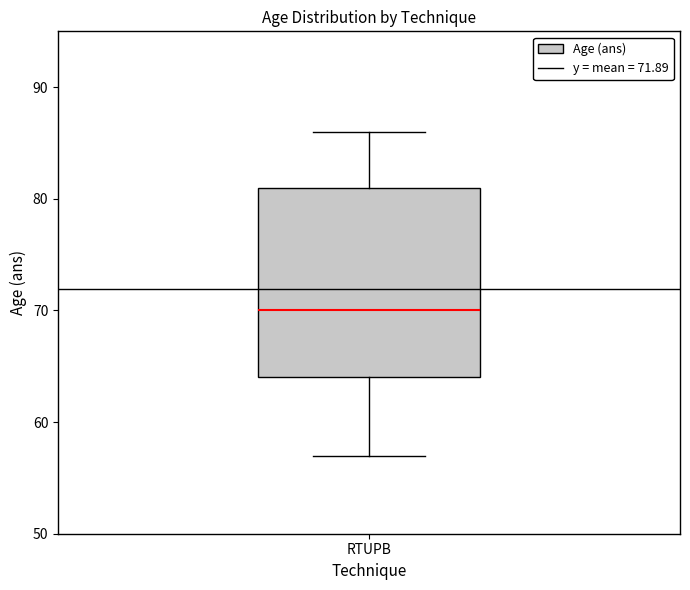

Transcribe this box plot: give where the median line is, the range the box spans, and where the two whiskers end, as read against the y-axis. The values are not printed on the chart, so give them approximately, as read against the axis.

median 70, box 64 to 81, whiskers 57 to 86